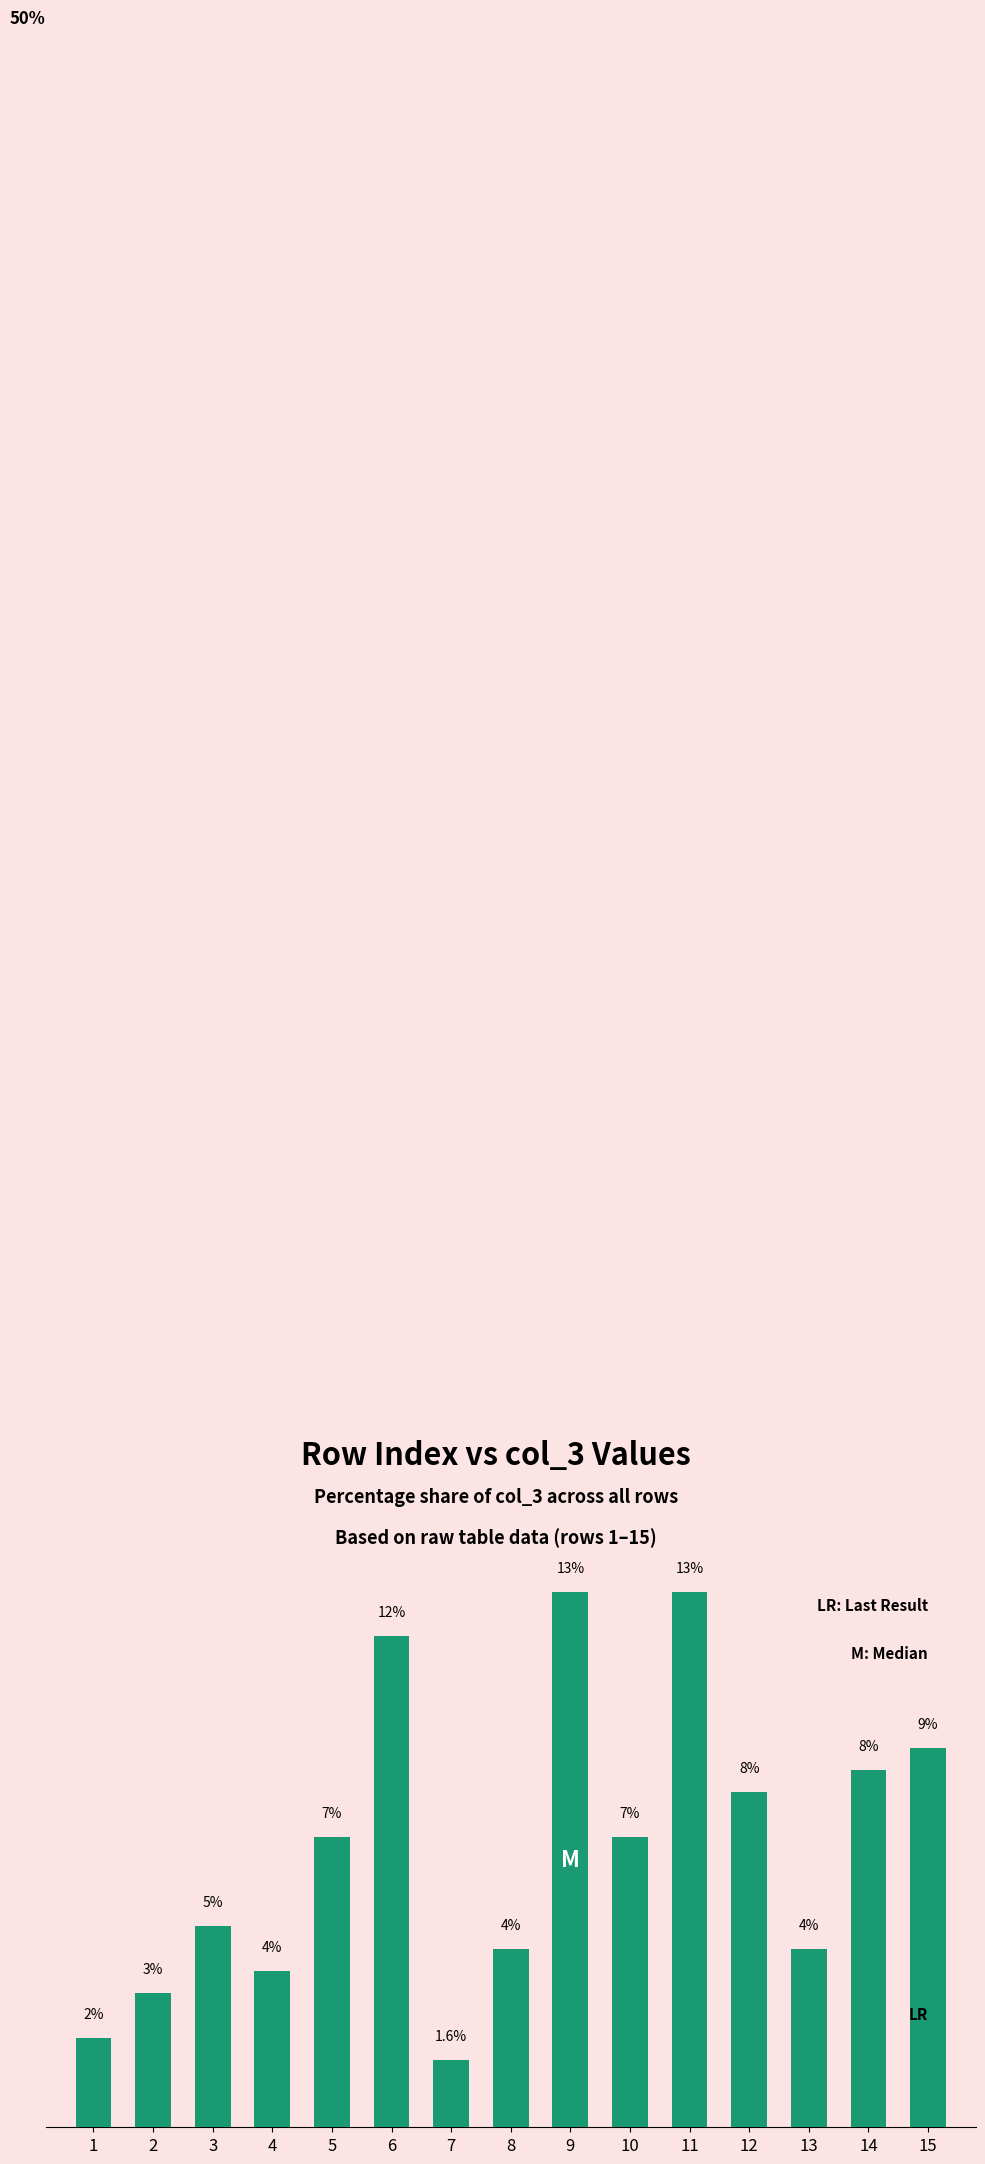

How many values exceed 6?

8